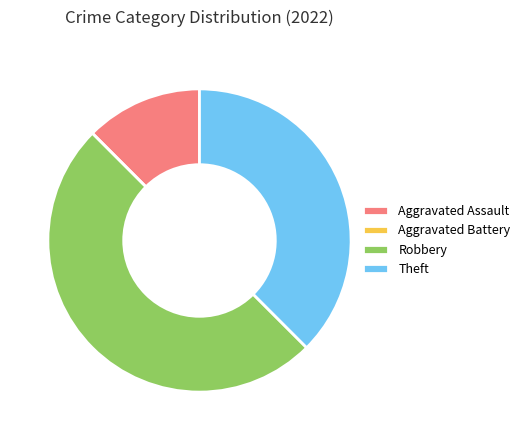

Between Aggravated Assault and Robbery, which is larger?

Robbery